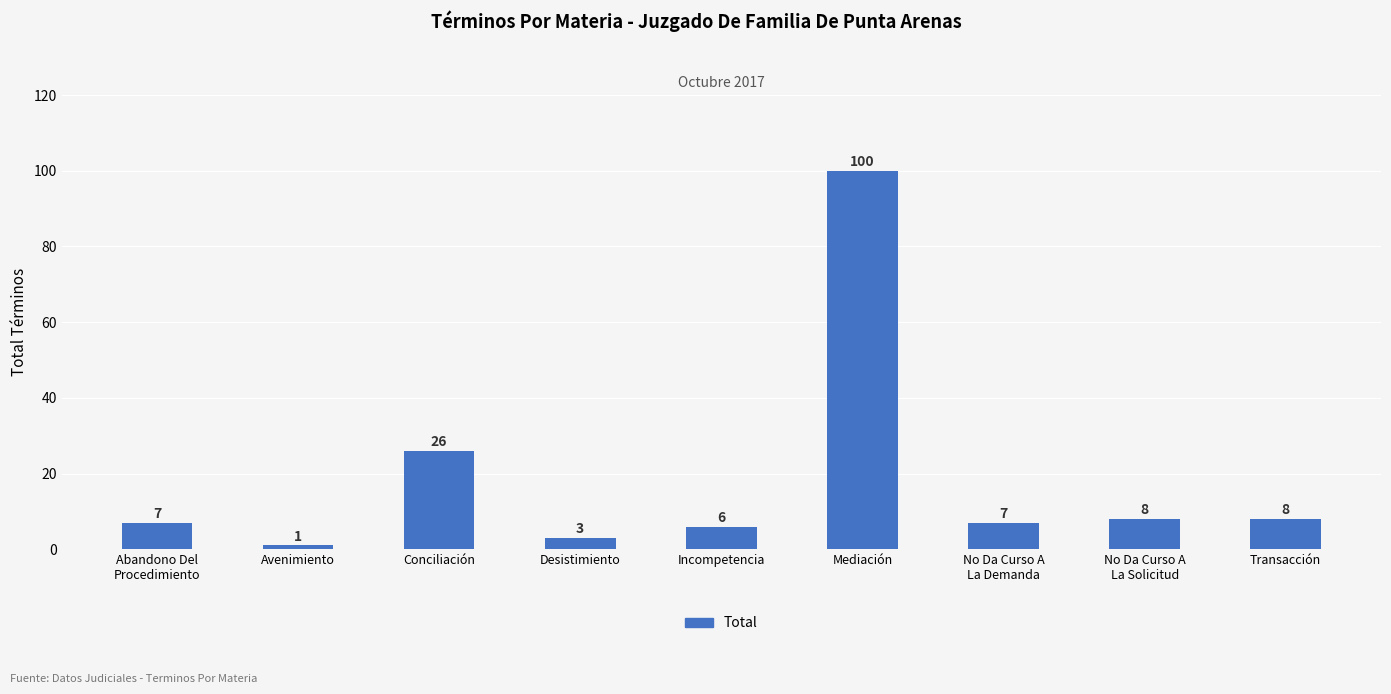

What is the difference between the maximum and minimum values?

99